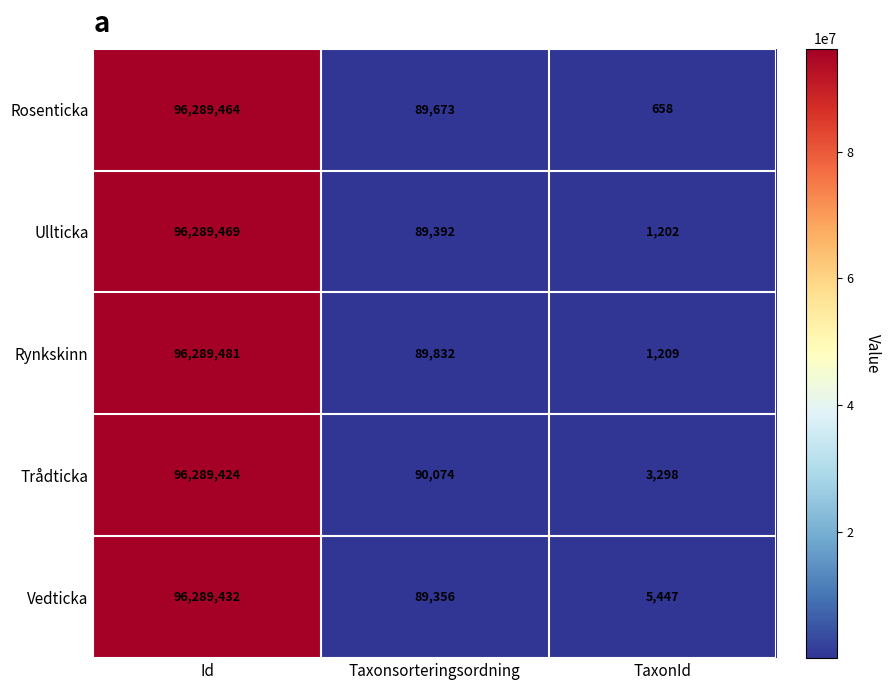

List the series in order of their peak value, lowest first.

Trådticka, Vedticka, Rosenticka, Ullticka, Rynkskinn